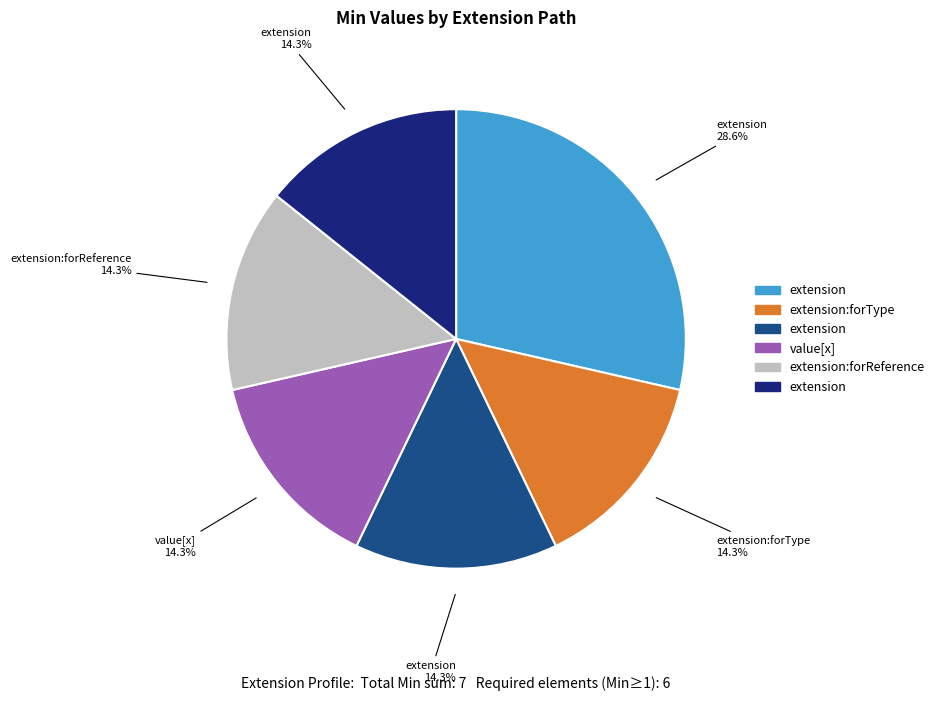

Does any single category account for the majority?

No